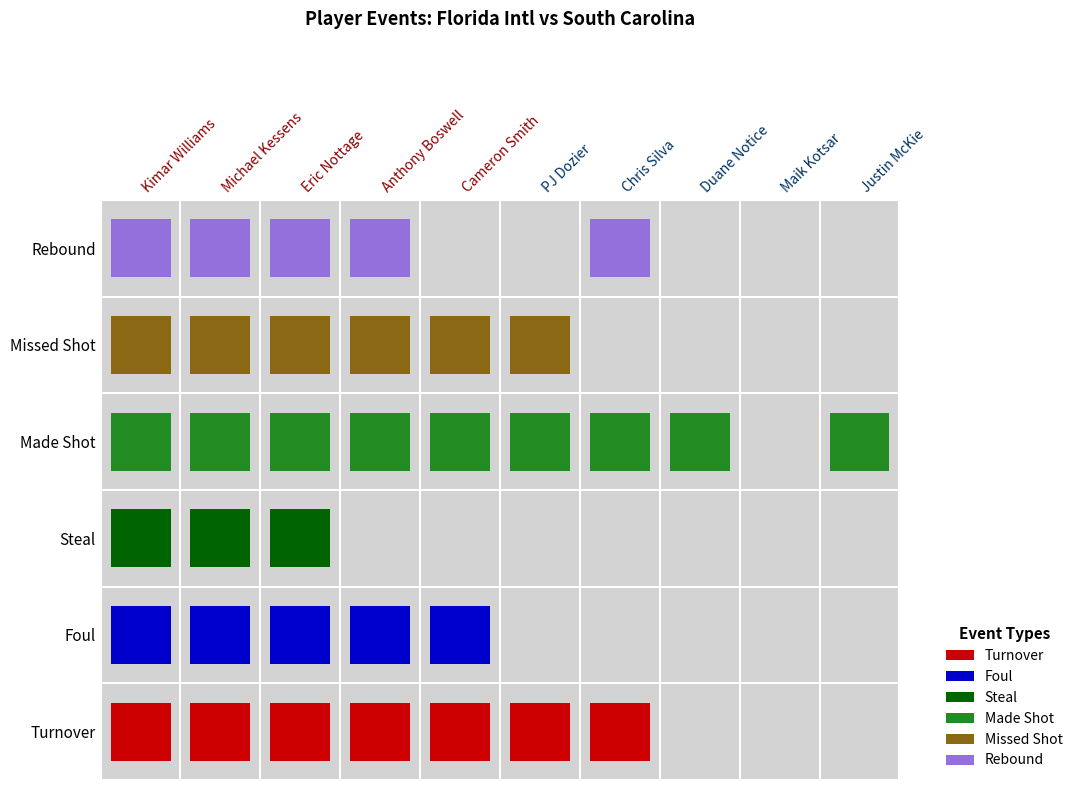

Count the number of data series in this chart.

6